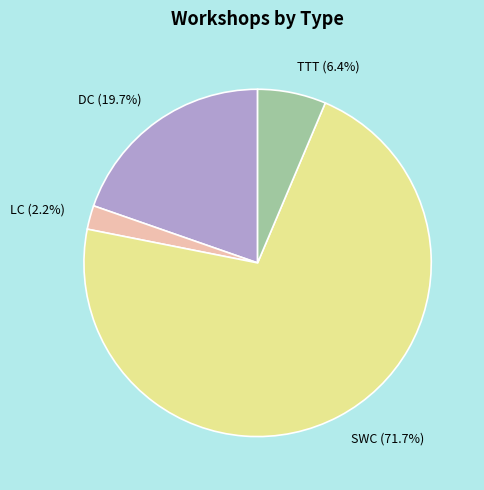

How many slices are in this pie chart?

4